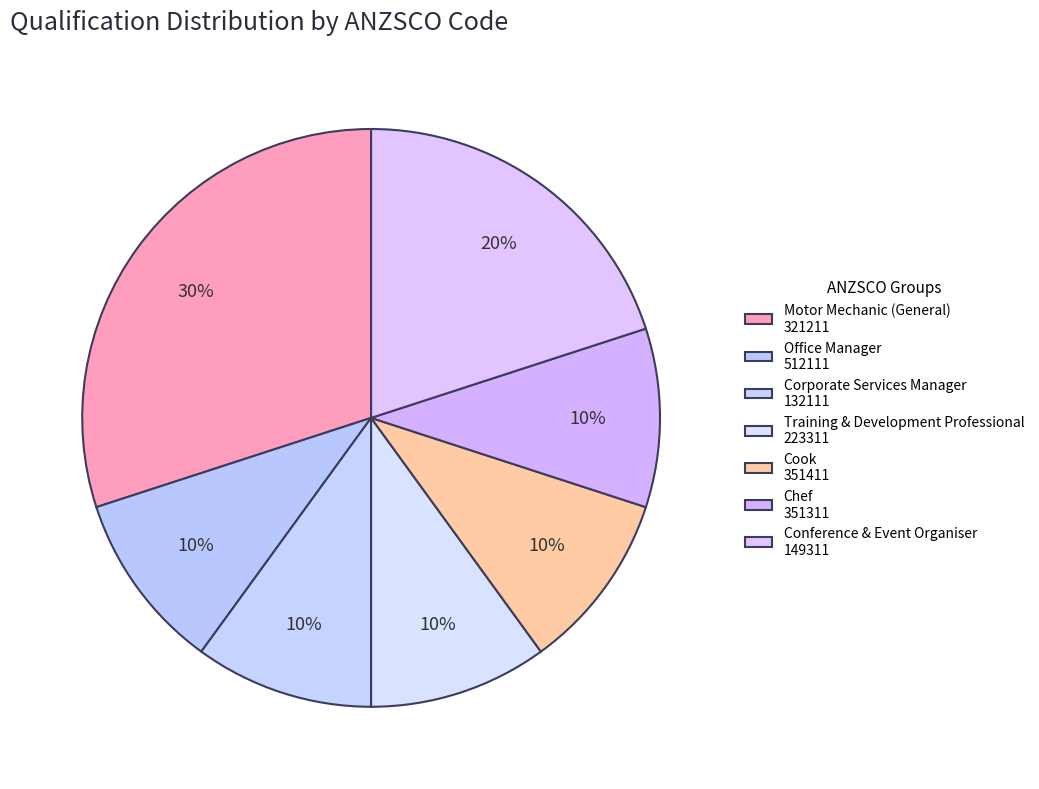

Is there a majority slice in this chart?

No